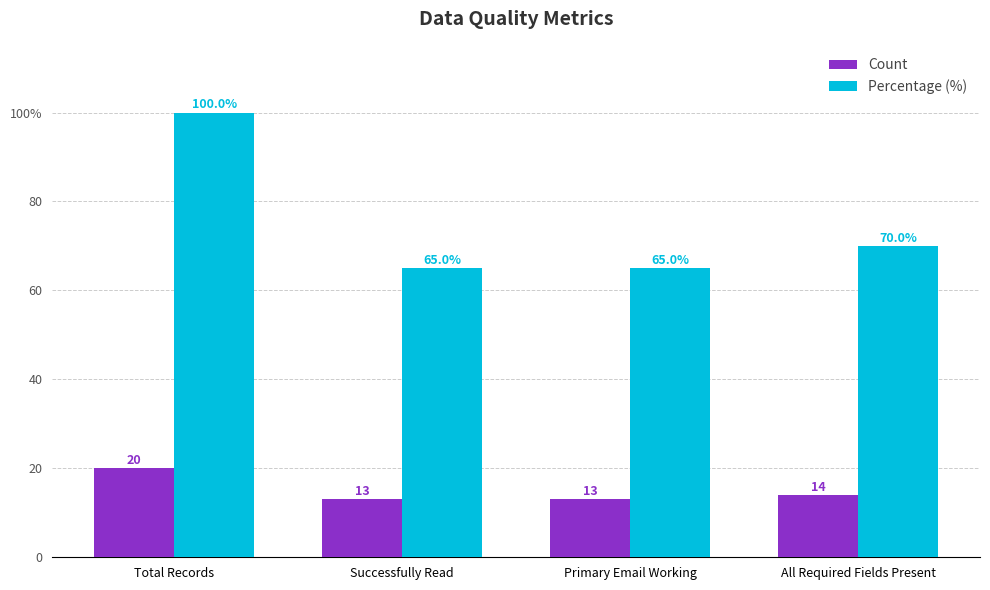

Does the chart contain any negative values?

No